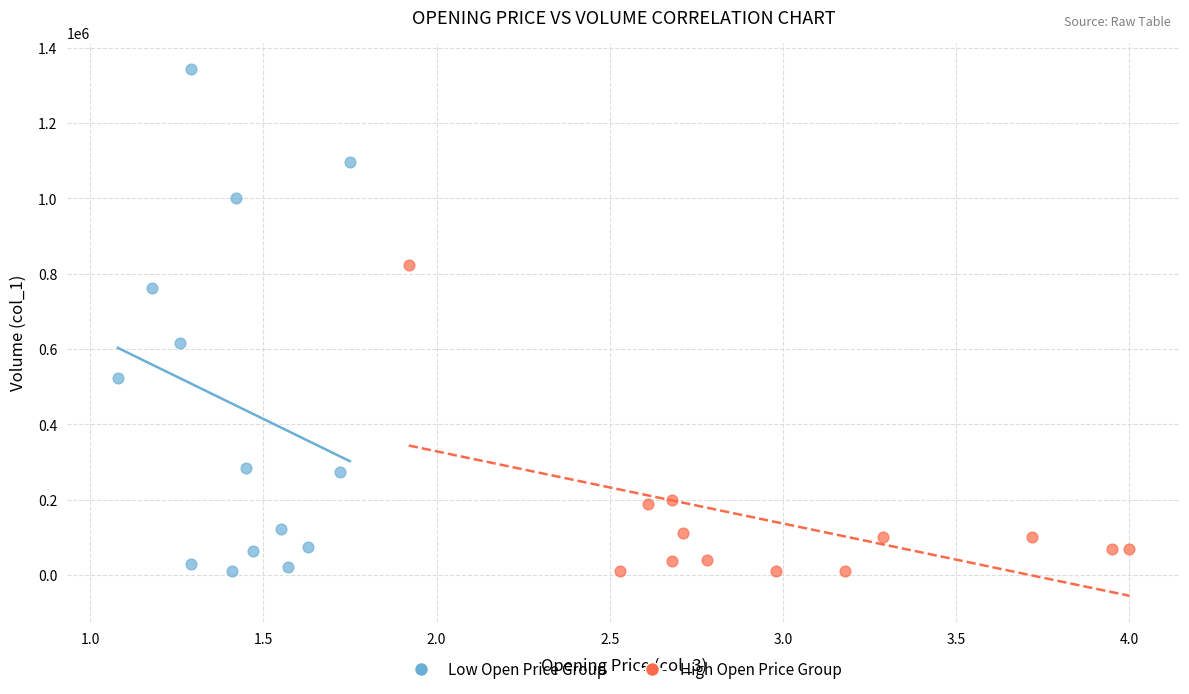

What are all the series names shown in the legend?

Low Open Price Group, High Open Price Group